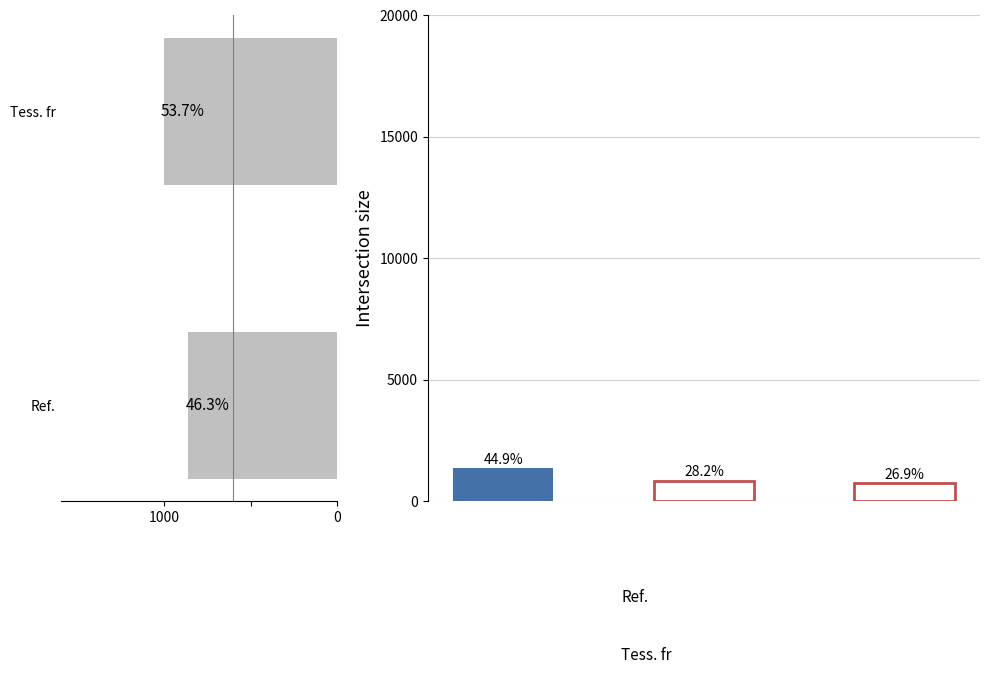

Is it true that the value at Ref. is 5739?

False